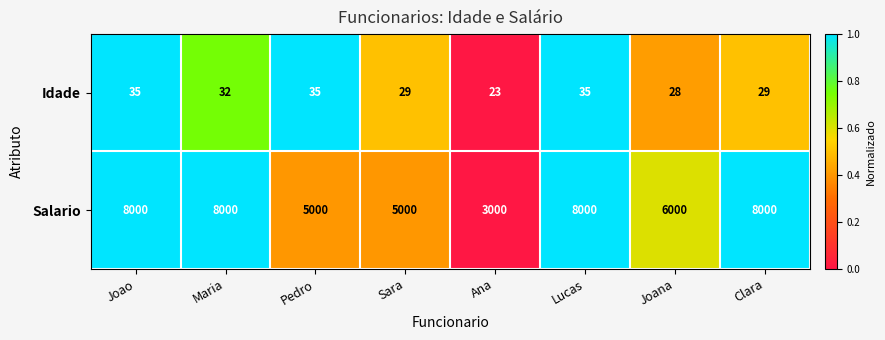

Reading right to left, list all the values displayed in this chart.

Idade: Clara=29	Joana=28	Lucas=35	Ana=23	Sara=29	Pedro=35	Maria=32	Joao=35
Salario: Clara=8000	Joana=6000	Lucas=8000	Ana=3000	Sara=5000	Pedro=5000	Maria=8000	Joao=8000